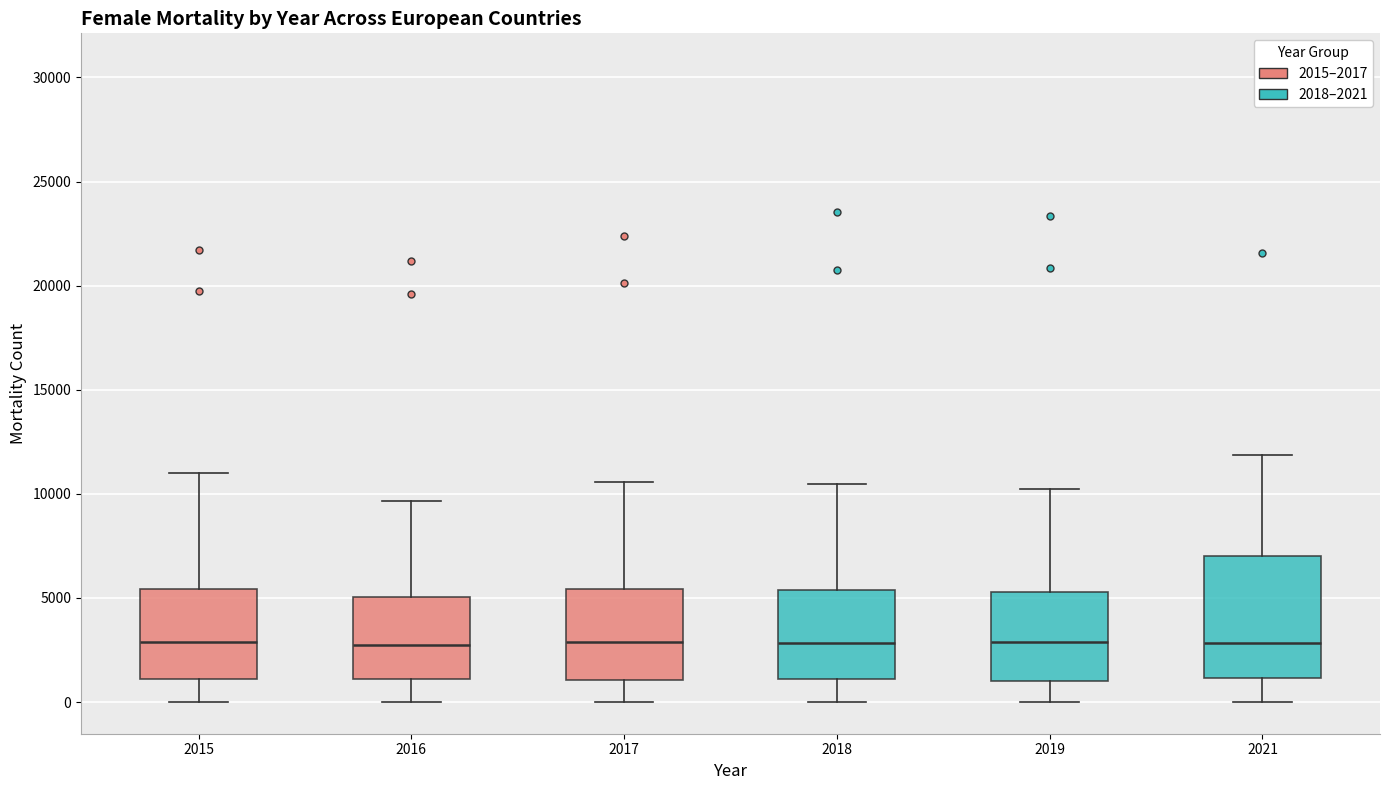

Reading left to right, transcribe this box plot: for each box, give where its median line is, the range the box spans, and where its two whiskers end, as read against the y-axis. The values are not printed on the chart, so give them approximately, as read against the axis.

2015: median 3000, box 1000 to 5500, whiskers 0 to 11000
2016: median 2500, box 1000 to 5000, whiskers 0 to 9500
2017: median 3000, box 1000 to 5500, whiskers 0 to 10500
2018: median 3000, box 1000 to 5500, whiskers 0 to 10500
2019: median 3000, box 1000 to 5500, whiskers 0 to 10500
2021: median 3000, box 1000 to 7000, whiskers 0 to 12000